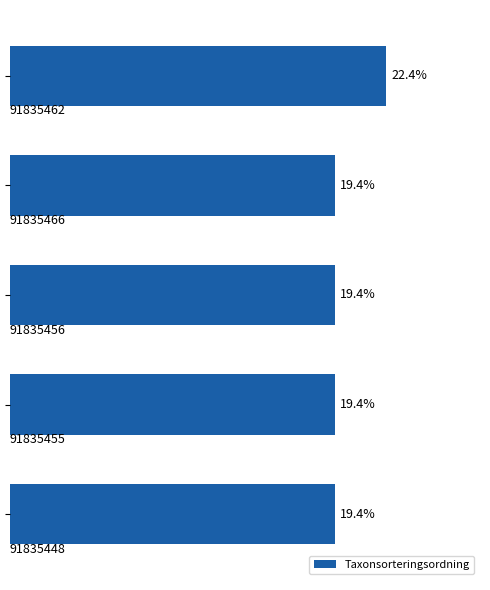

What is the difference between the maximum and minimum values?

3.0